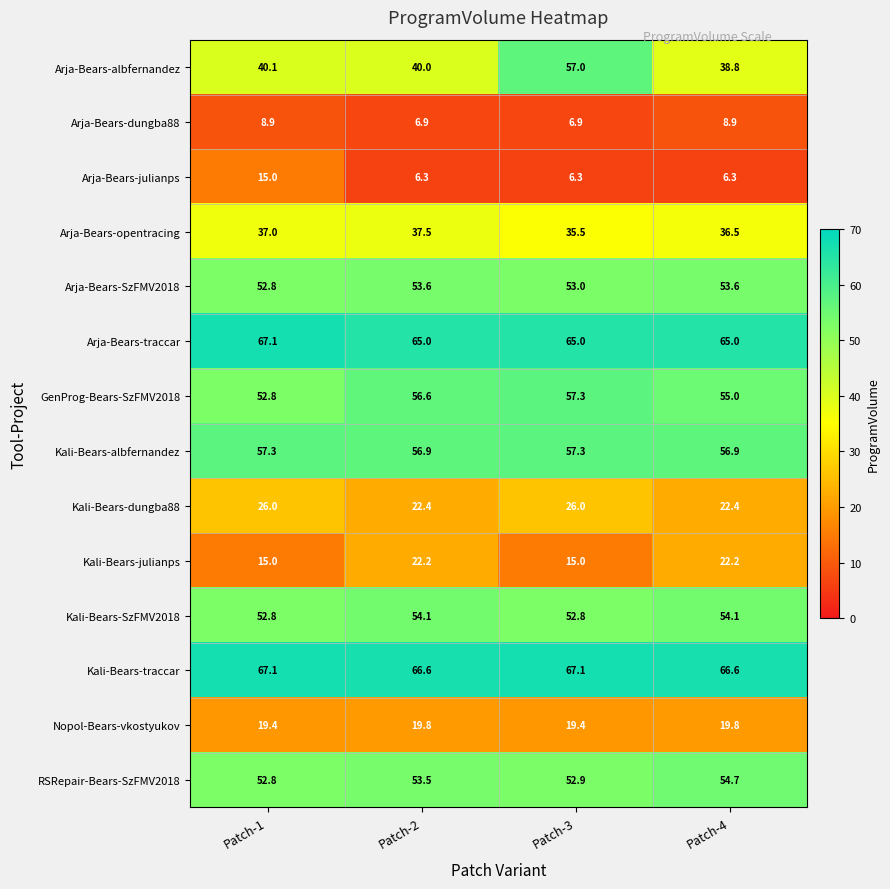

What is the difference between the highest and lowest values at Patch-2?

60.3